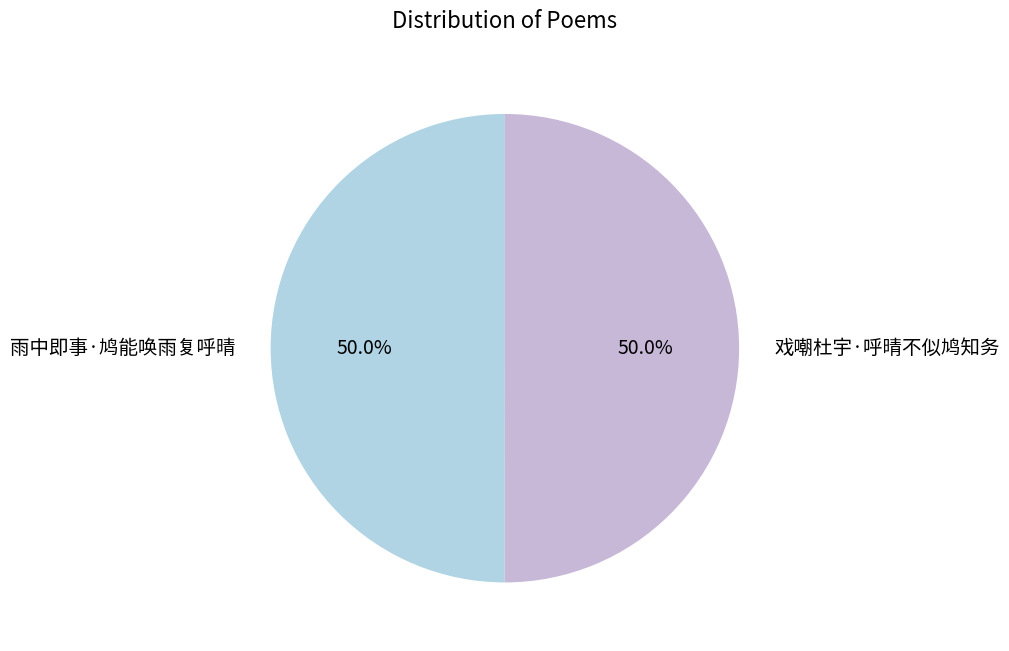

Is the sum of 雨中即事·鸠能唤雨复呼晴 and 戏嘲杜宇·呼晴不似鸠知务 greater than half?

Yes